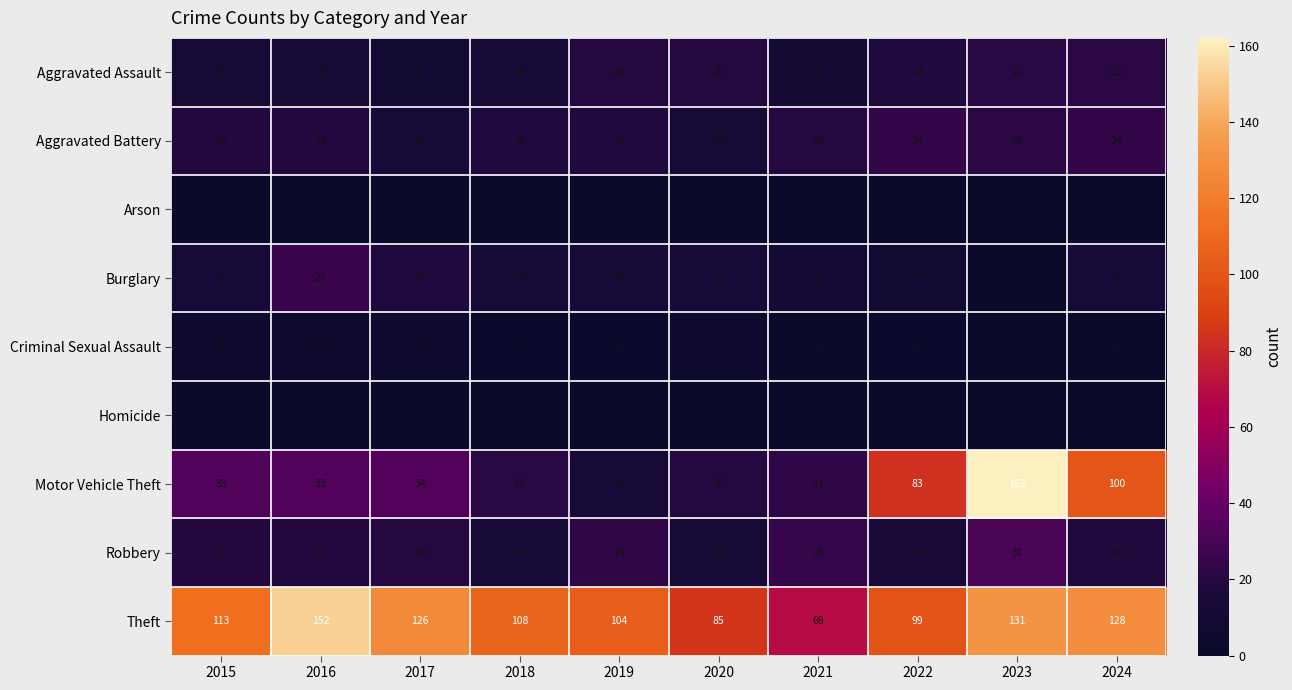

True or false: Burglary has a value of 9 at 2020.

False